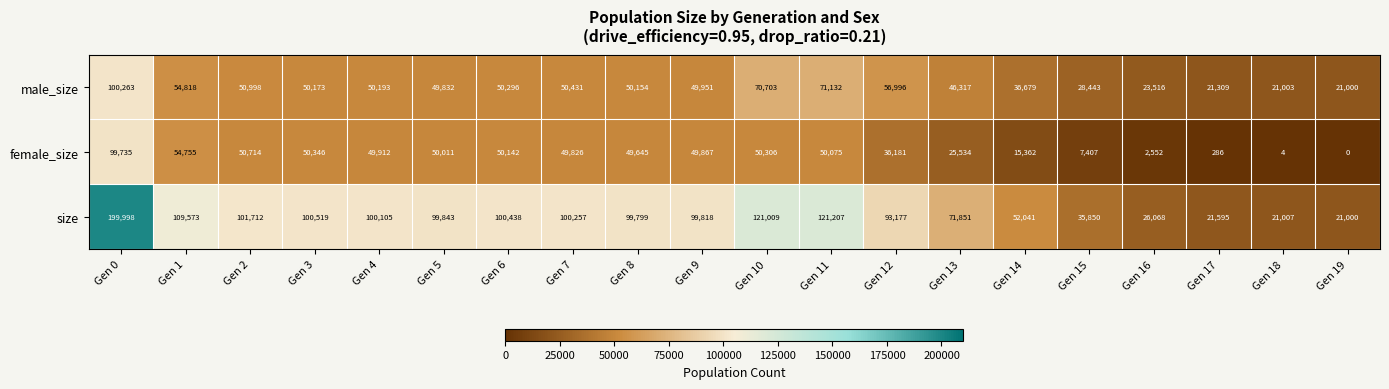

Rank the series by their maximum value, from lowest to highest.

female_size, male_size, size